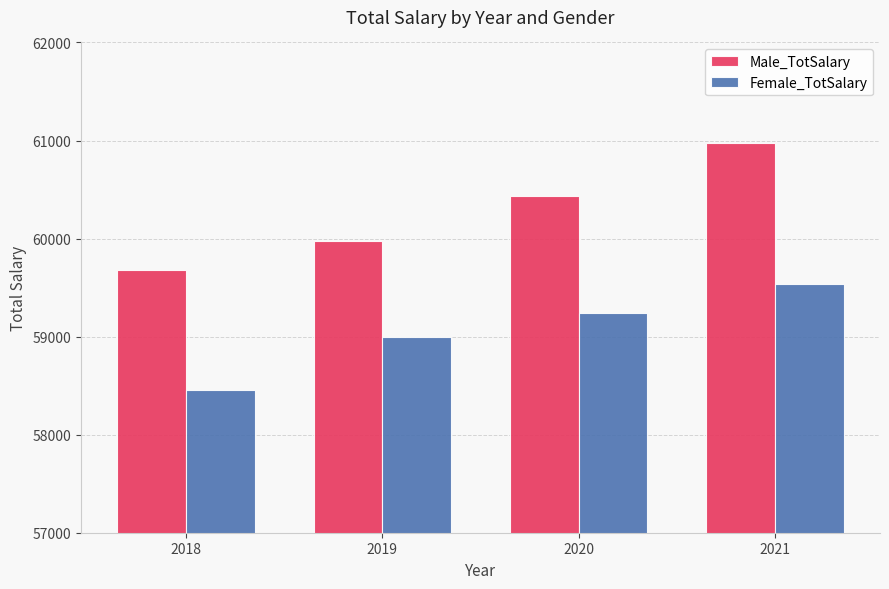

What is the minimum value shown in the chart?

58452